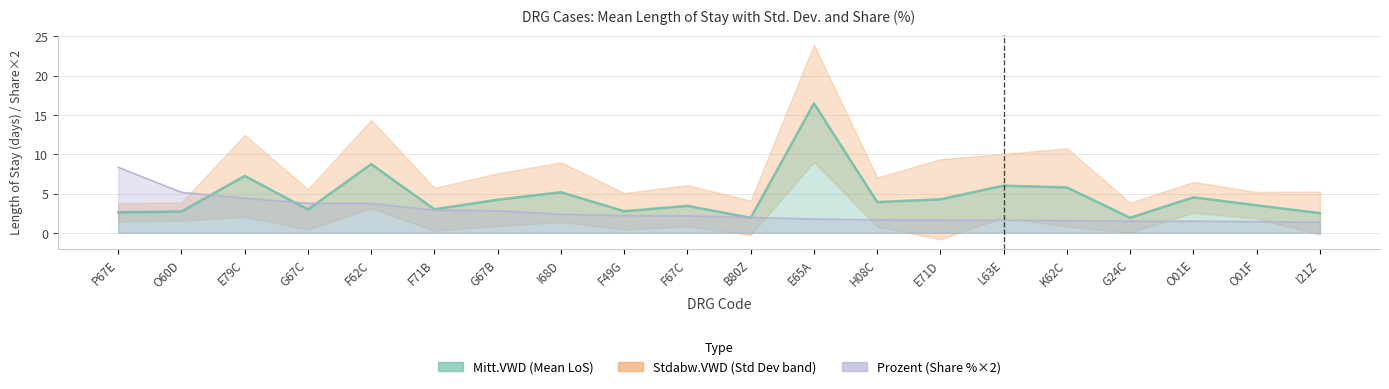

What is the minimum value shown in the chart?

1.9